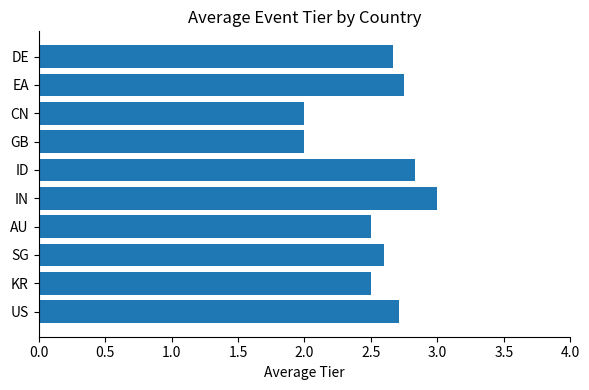

What is the difference between the maximum and minimum values?

1.0